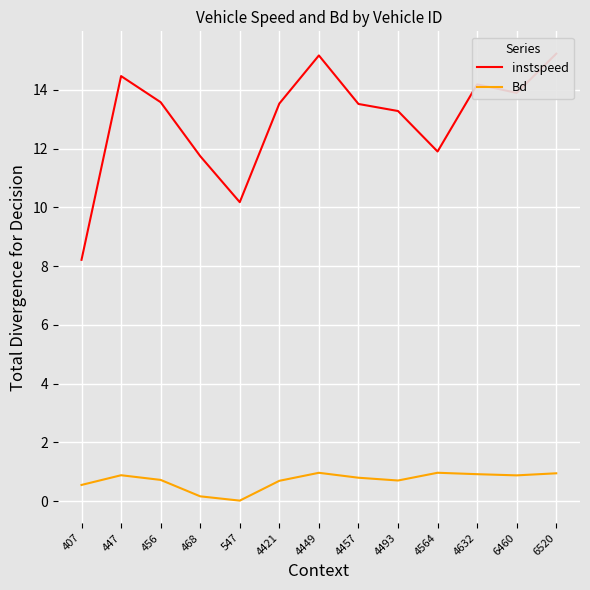

At which label is instspeed closest to 11?

468